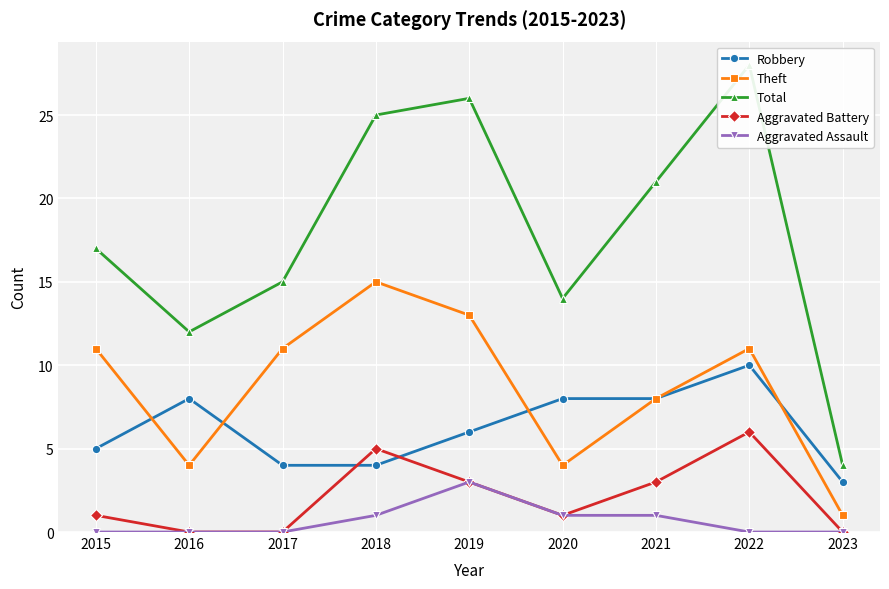

Count the Aggravated Assault values in the range 0 to 1.

8